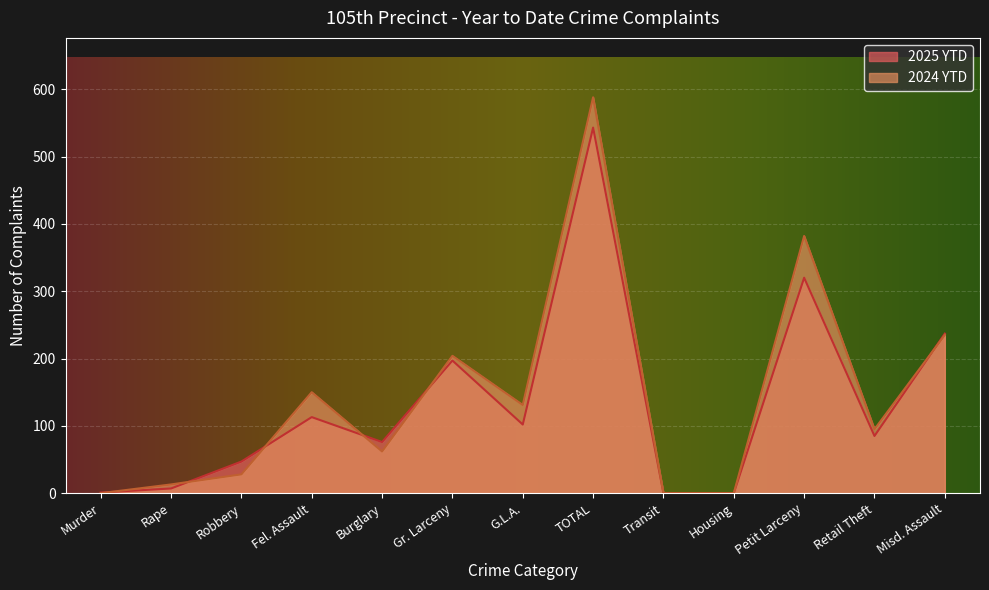

Count the number of data series in this chart.

2